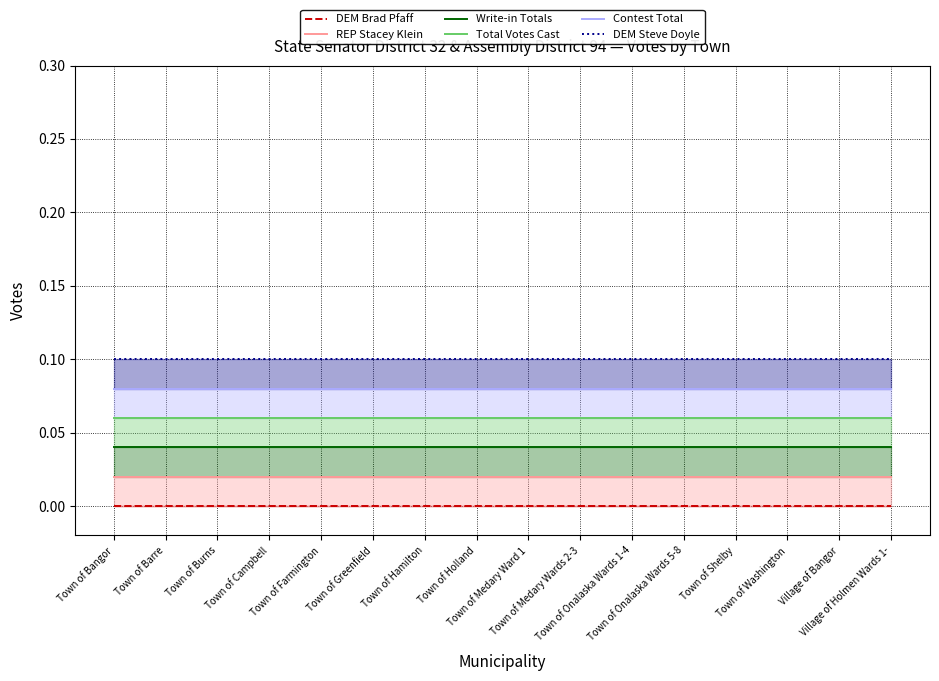

True or false: Total Votes Cast and REP Stacey Klein intersect in this chart.

False